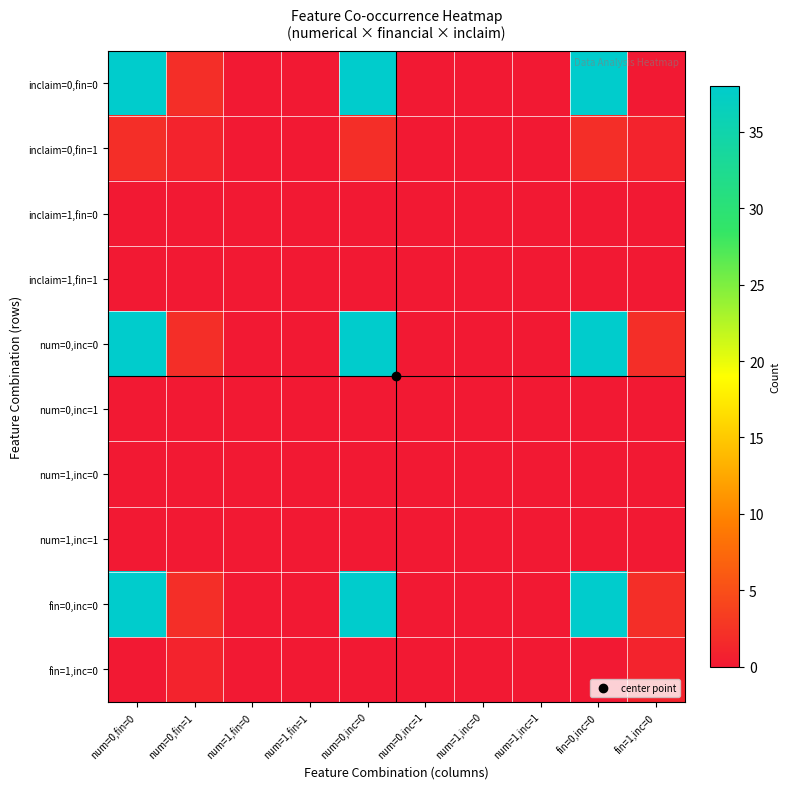

At num=1,inc=0, list the series in order from smallest to largest.

inclaim=0,fin=0, inclaim=0,fin=1, inclaim=1,fin=0, inclaim=1,fin=1, num=0,inc=0, num=0,inc=1, num=1,inc=0, num=1,inc=1, fin=0,inc=0, fin=1,inc=0